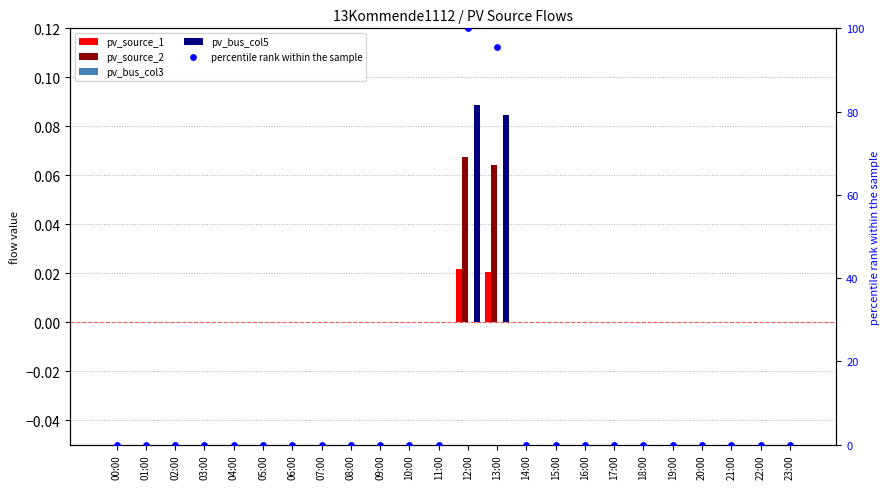

Which series contains the highest Y value?

percentile rank within the sample